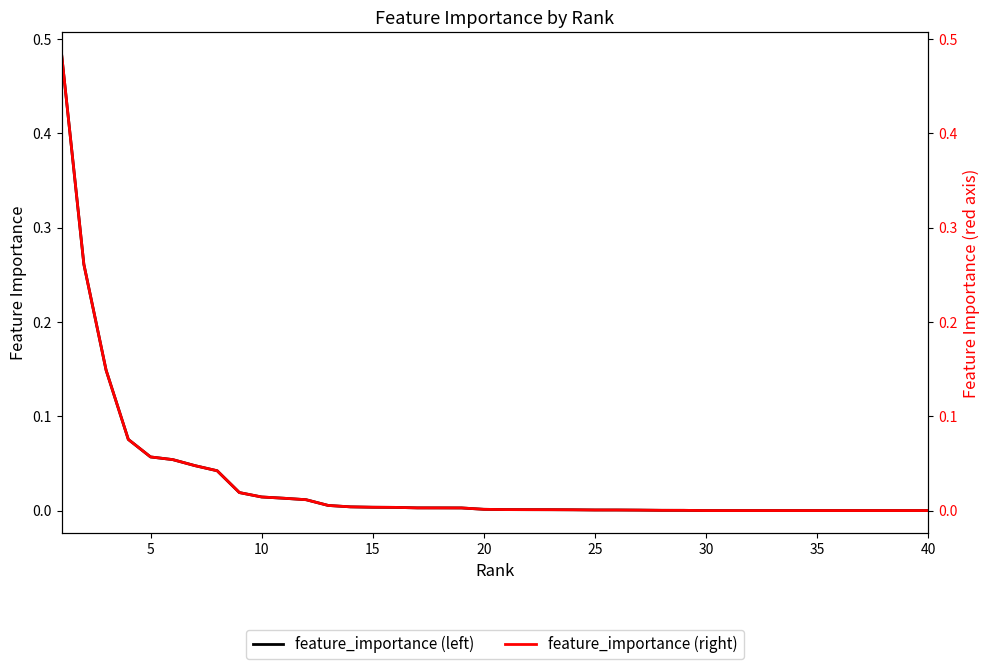

The value of feature_importance (right) at 15 is 0.0. True or false?

True